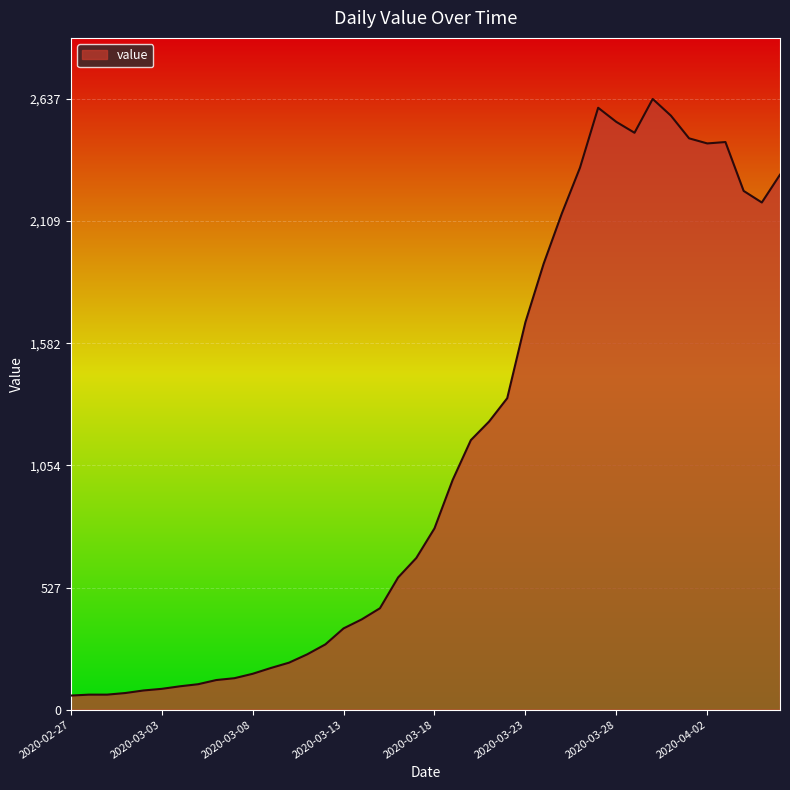

What is the greatest value displayed?

2637